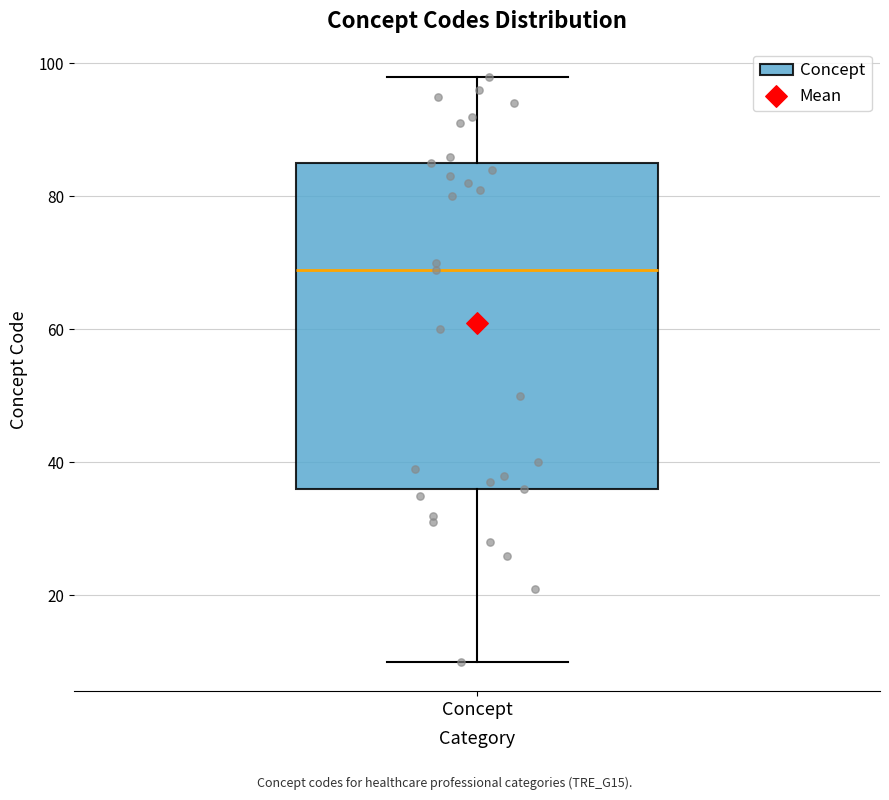

Read this box plot against the y-axis: the position of the median line, the range covered by the box, and the ends of both whiskers. The values are not printed on the chart, so give them approximately, as read against the axis.

median 70, box 36 to 86, whiskers 10 to 98